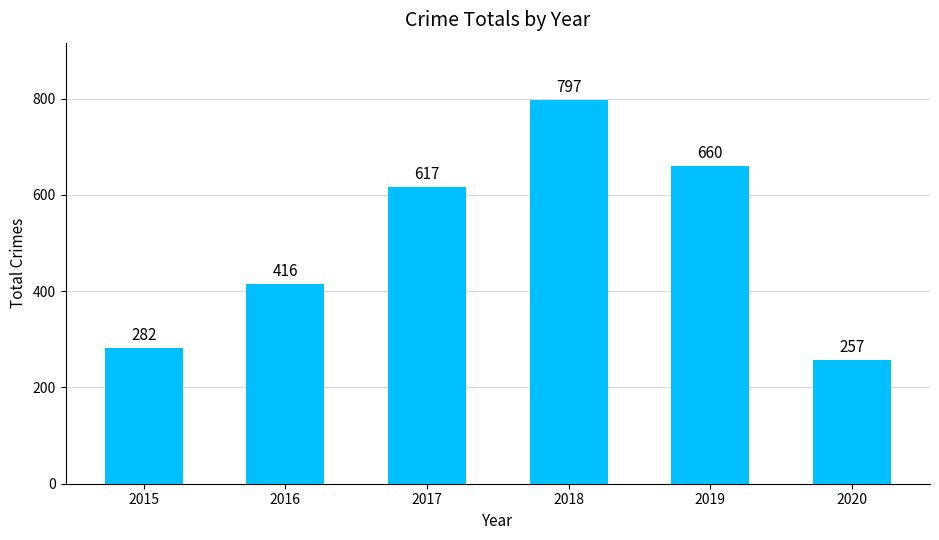

What is the change in value from 2016 to 2019?

+244